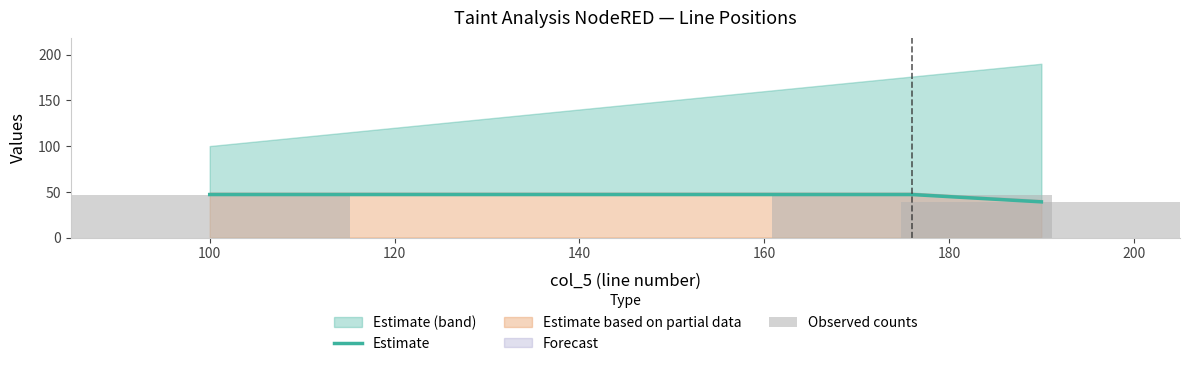

What is the difference between the maximum and minimum values in the Estimate series?

8